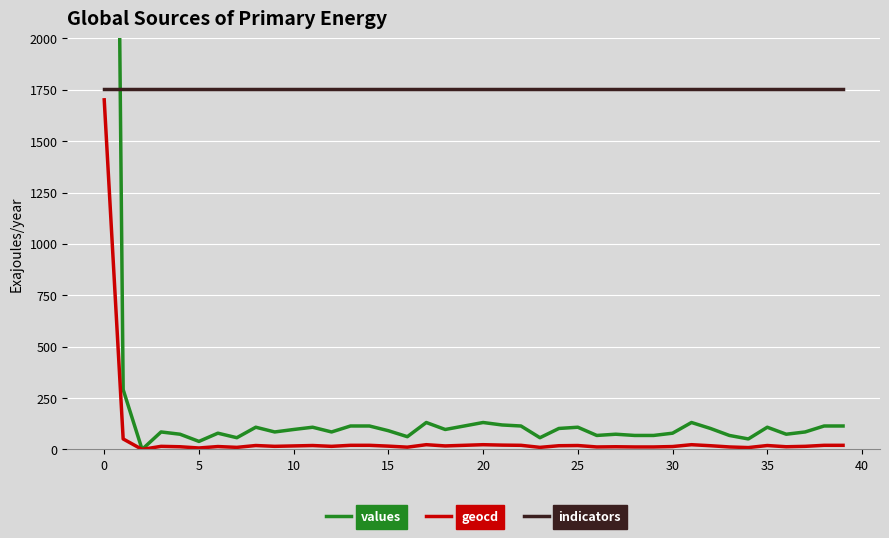

How many series are shown in this chart?

3